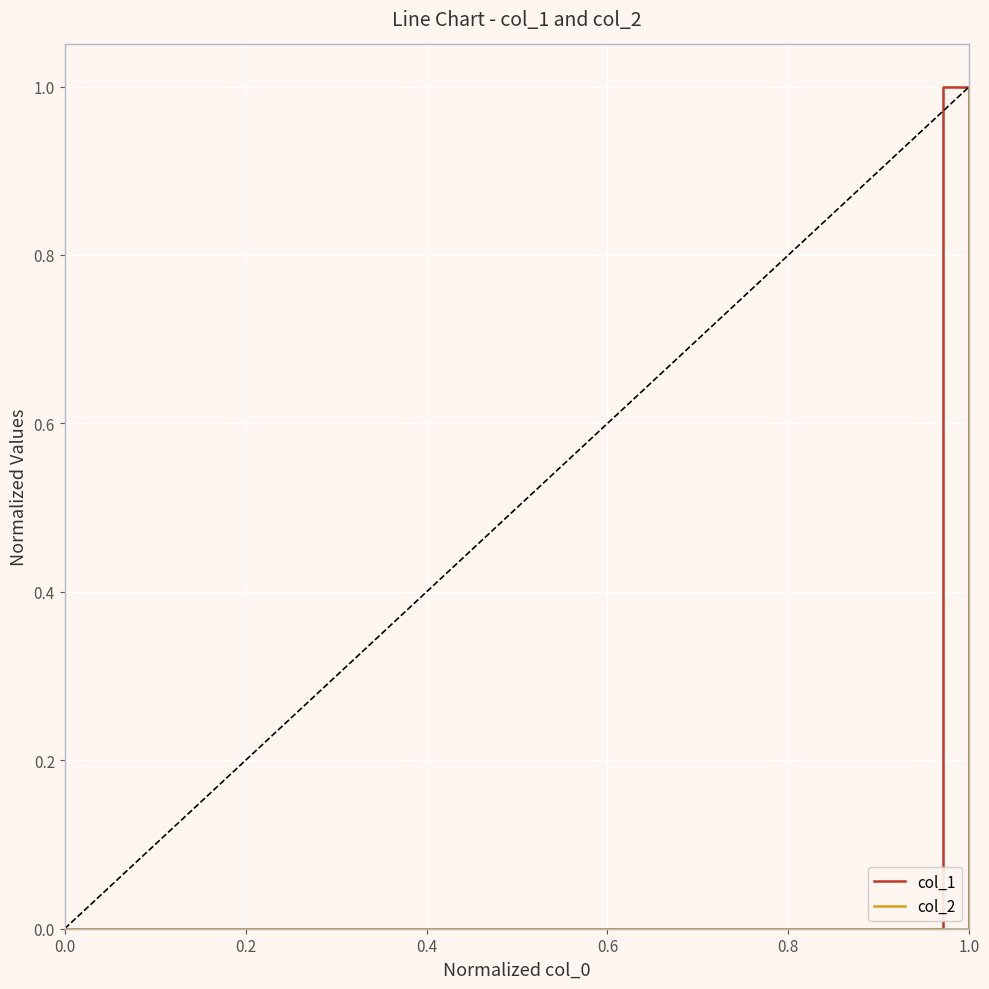

What are all the series names shown in the legend?

col_1, col_2